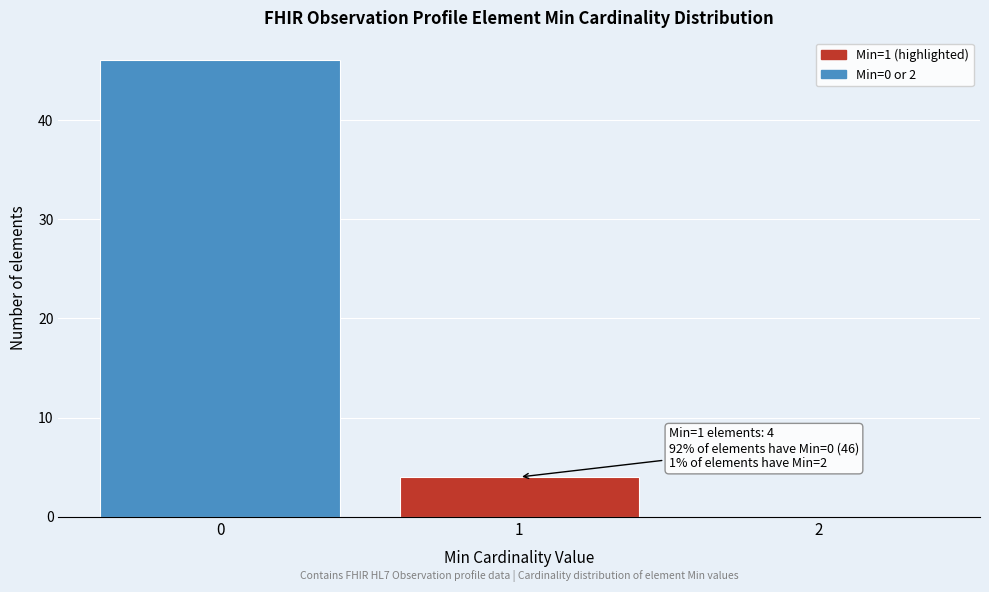

Reading left to right, list all the values displayed in this chart.

0=46	1=4	2=0